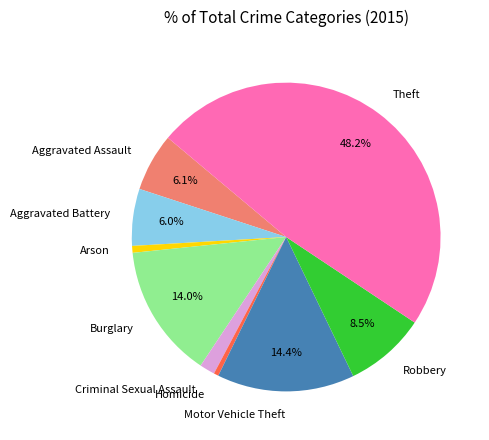

Between Criminal Sexual Assault and Burglary, which is larger?

Burglary